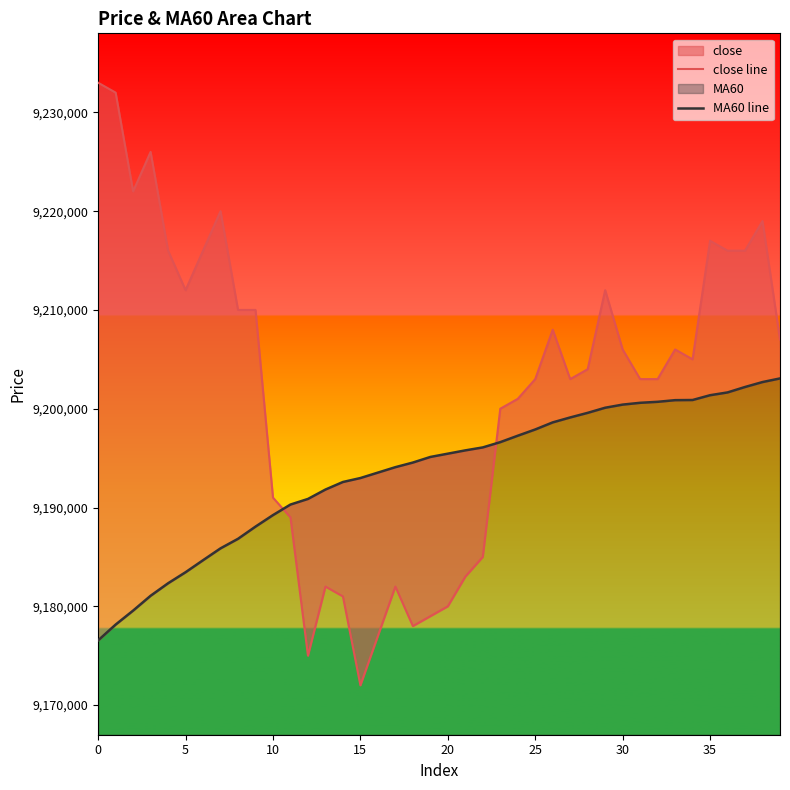

True or false: close line has more than 2 interior local peaks.

True